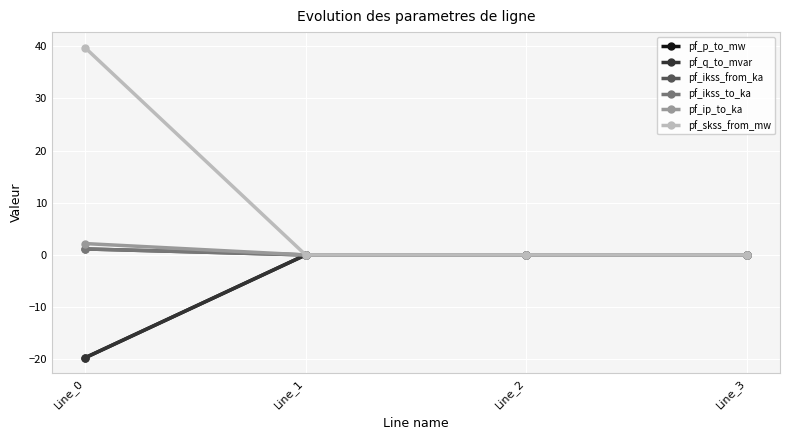

Between which two adjacent categories do pf_ikss_to_ka and pf_q_to_mvar first intersect?

Line_0 and Line_1